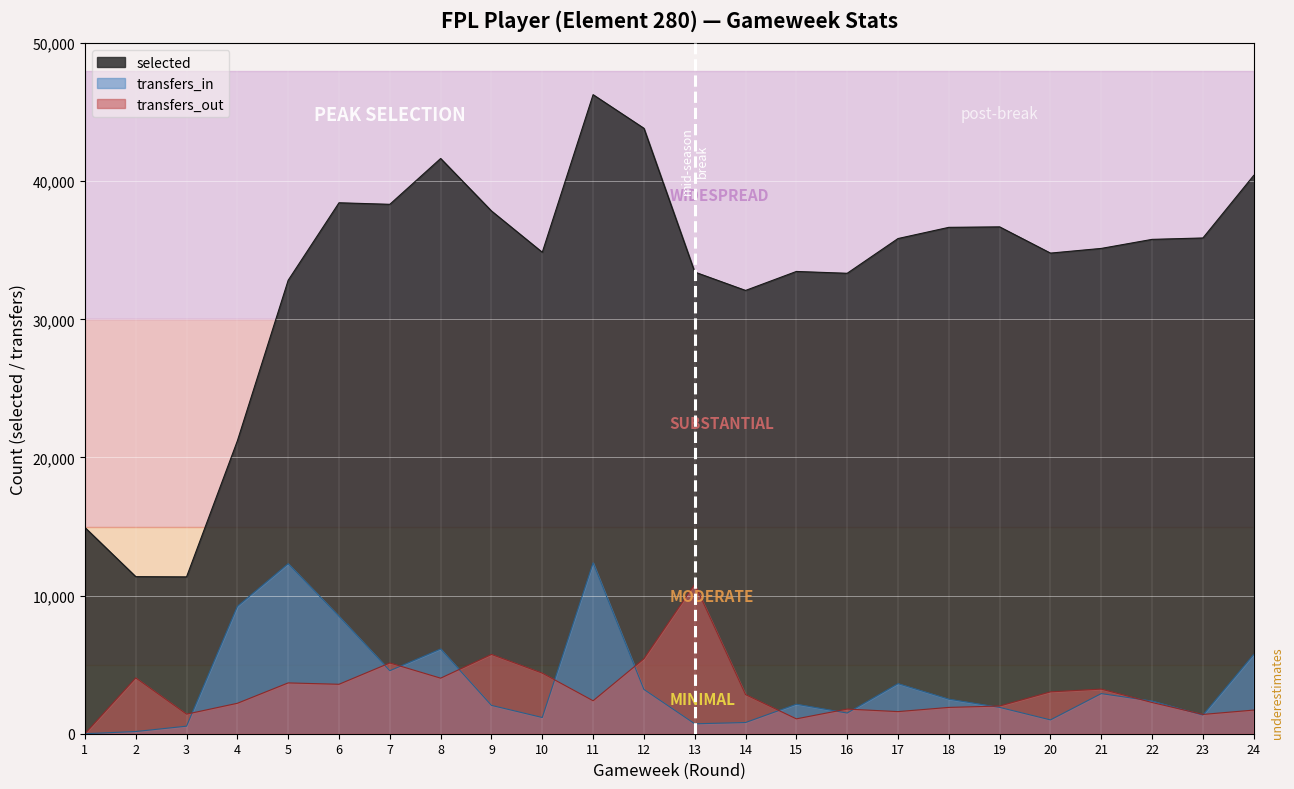

What is the value of the transfers_out point at the 5th from the left?

3679